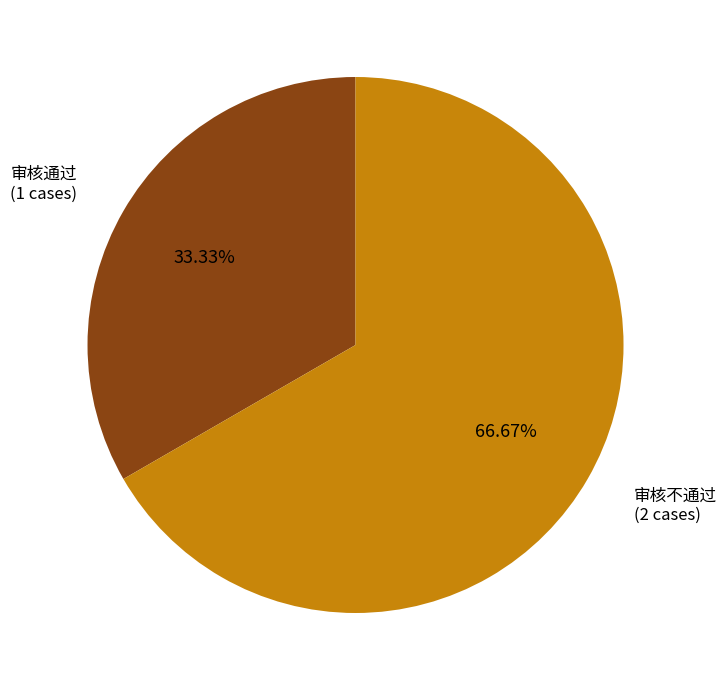

Is there any slice that represents more than half of the pie?

Yes